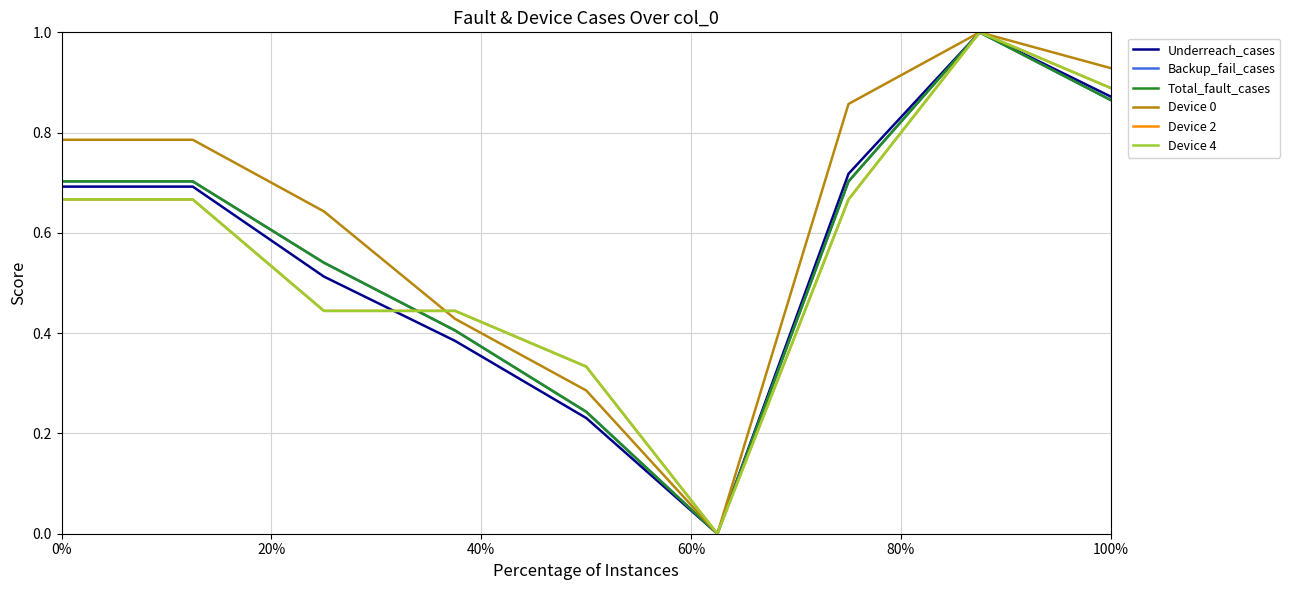

Does the chart have visible grid lines?

Yes